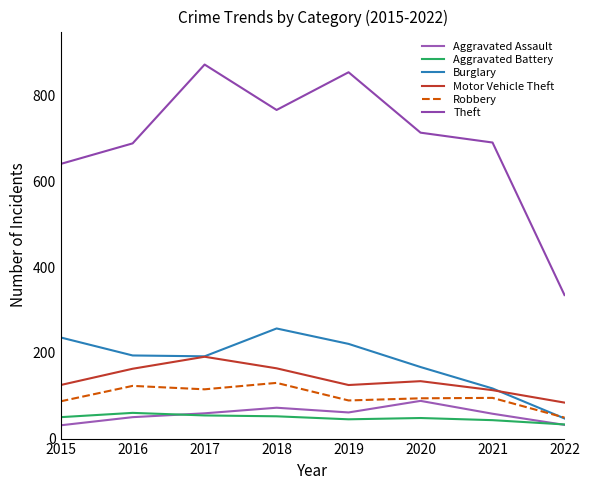

List the labels in order of Aggravated Assault value, smallest first.

2015, 2022, 2016, 2021, 2017, 2019, 2018, 2020